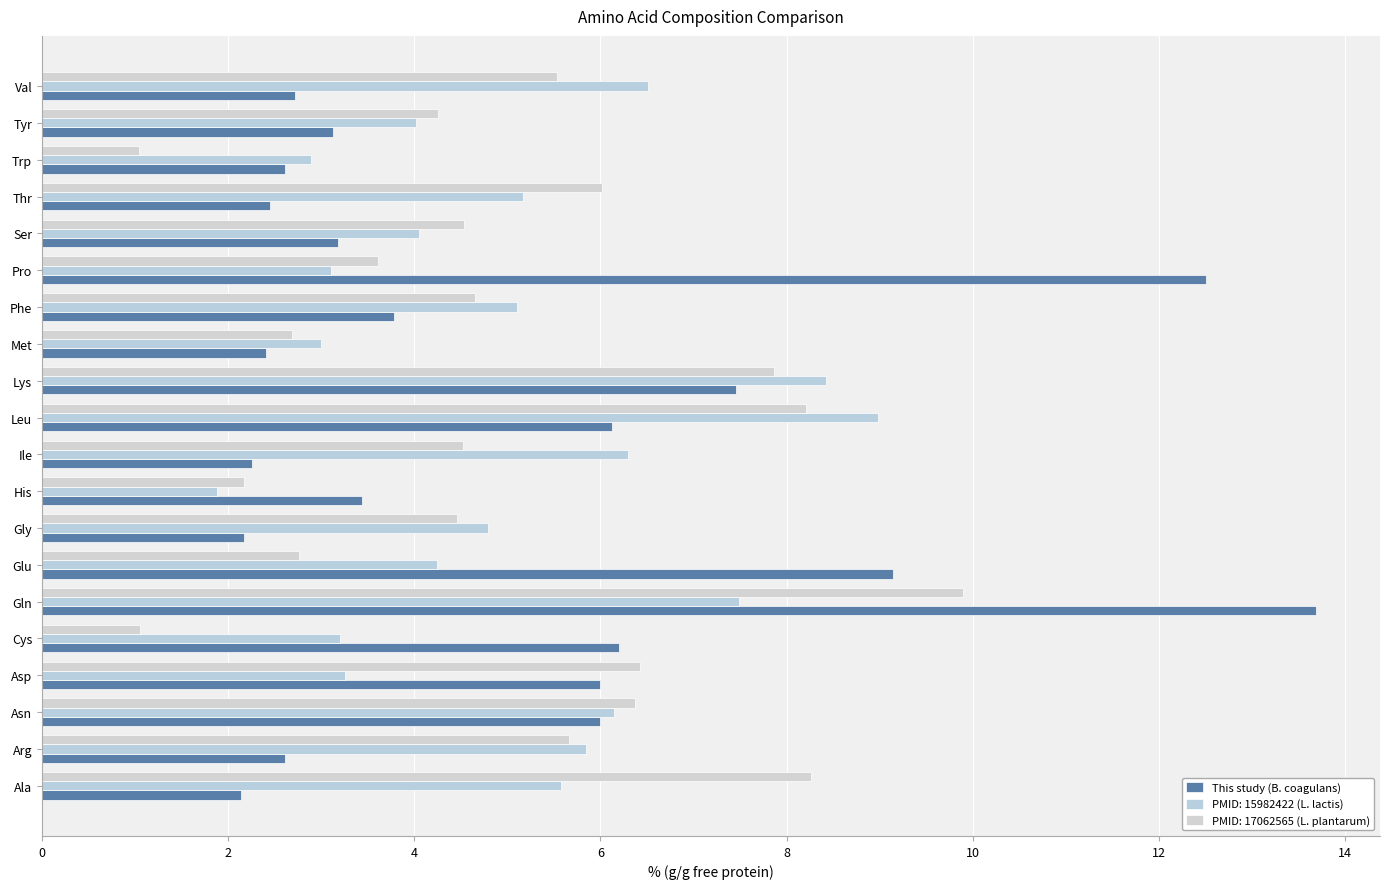

Count the number of data series in this chart.

3